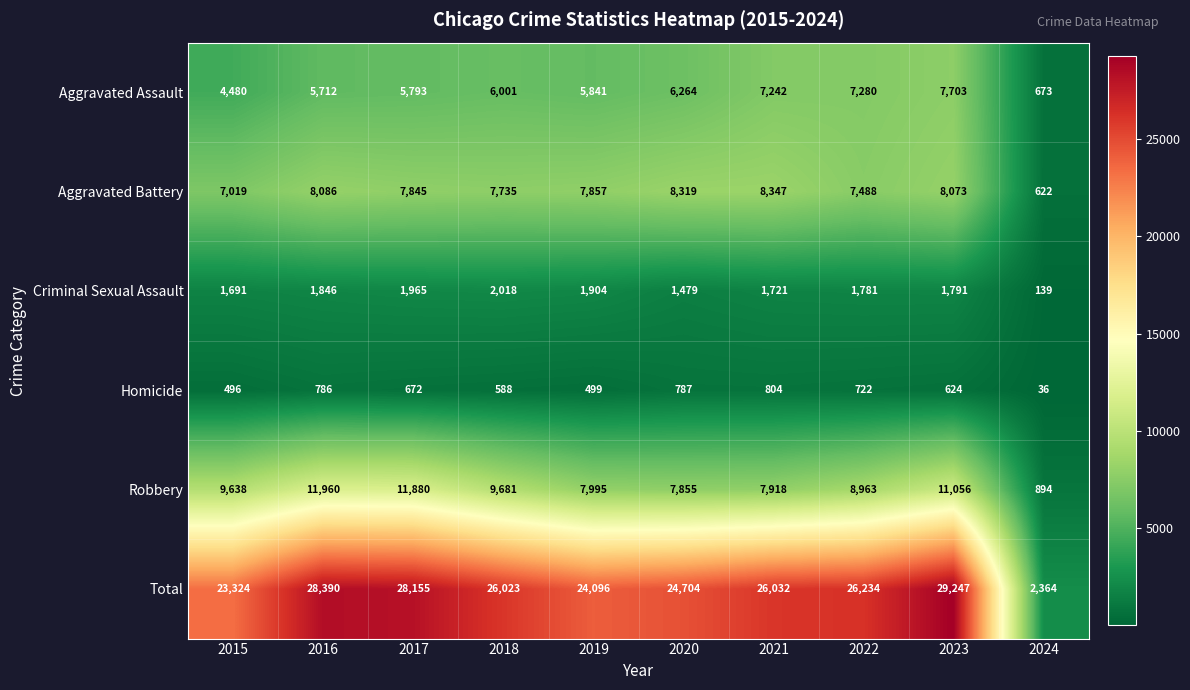

Read the Aggravated Battery value at 2024, to the nearest 10.

620